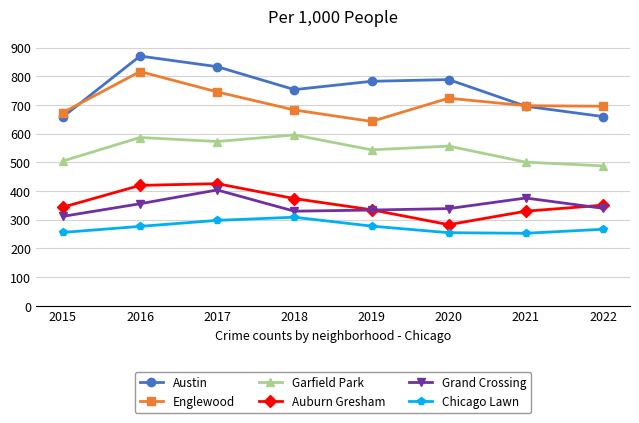

True or false: Grand Crossing has more than 1 points higher than both neighbors.

True